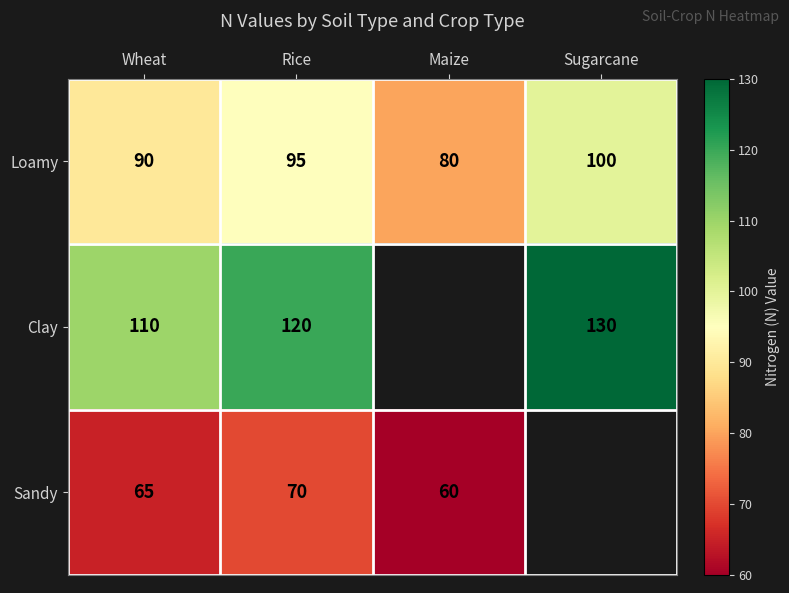

What is the total value across all series at Wheat?

265